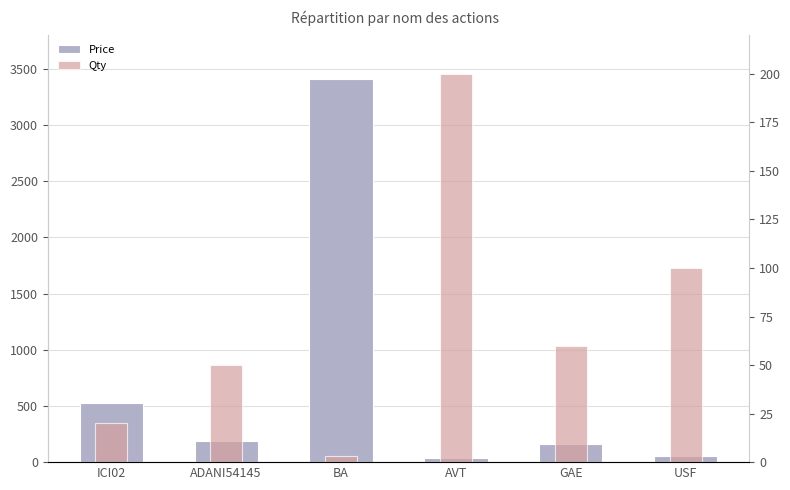

What is the difference between the highest and lowest values at AVT?

162.1